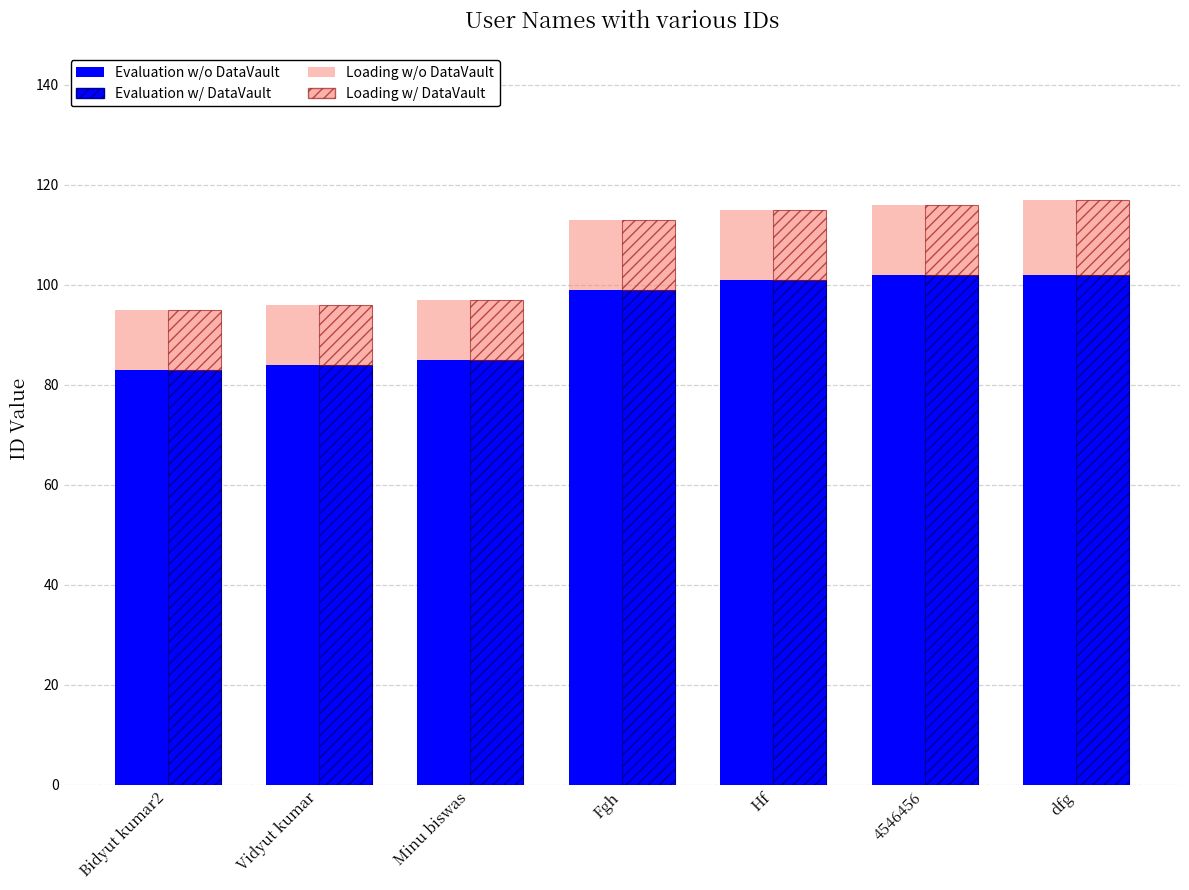

What is the value of the Evaluation w/o DataVault bar at the 7th from the left?

102